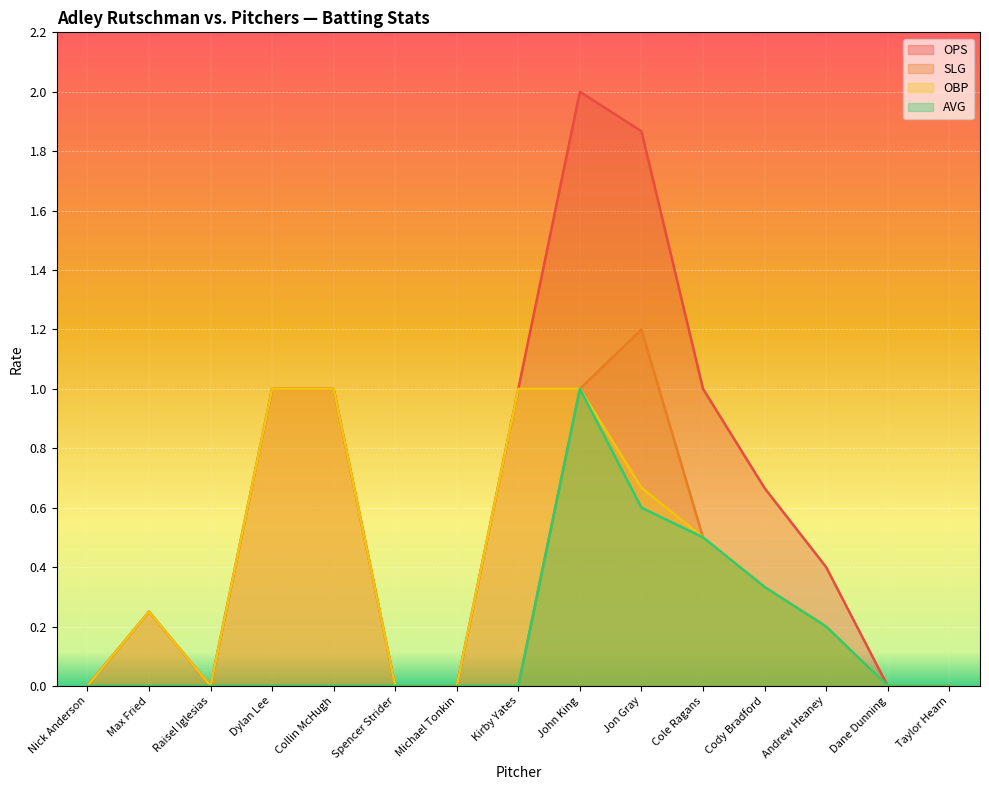

In obp, how many points are higher than both neighbors (excluding endpoints)?

1